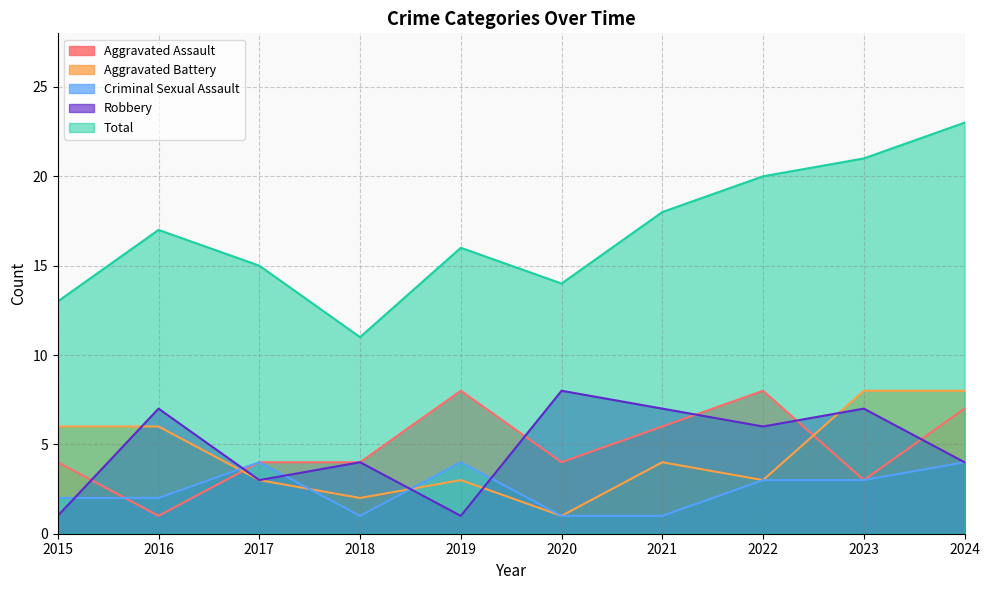

Which series changed the most between 2017 and 2023?

Total